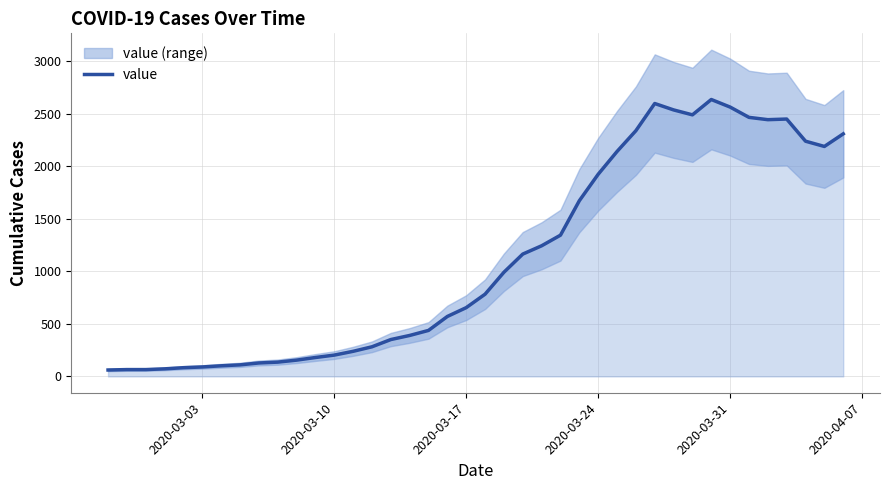

The value of value at 2020-03-31 is 3481. True or false?

False